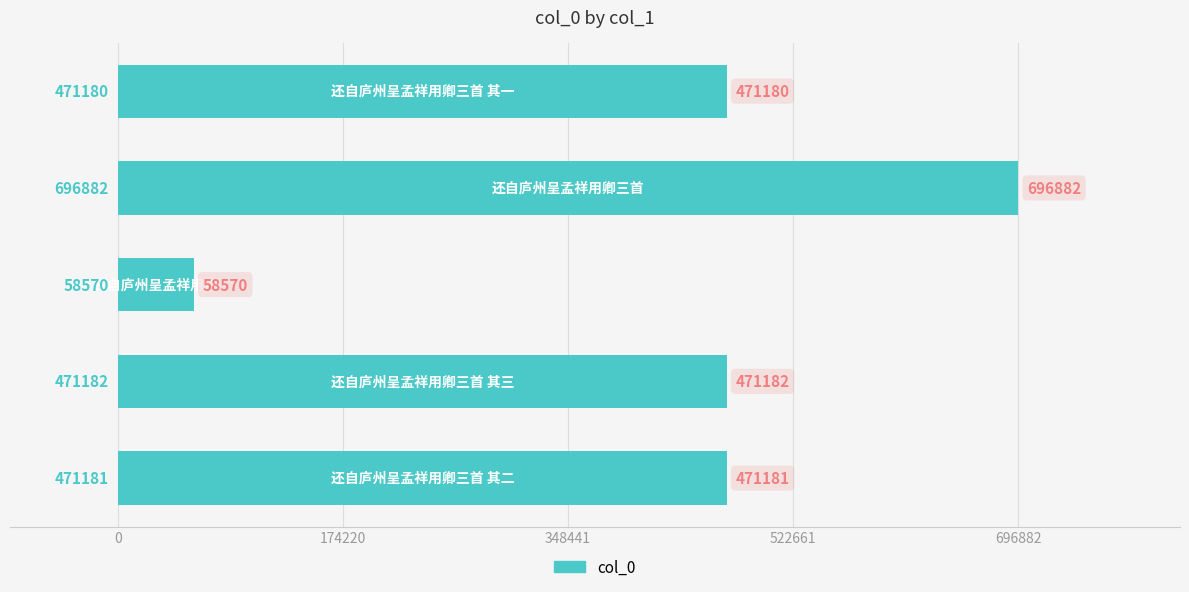

What is the average value?

433799